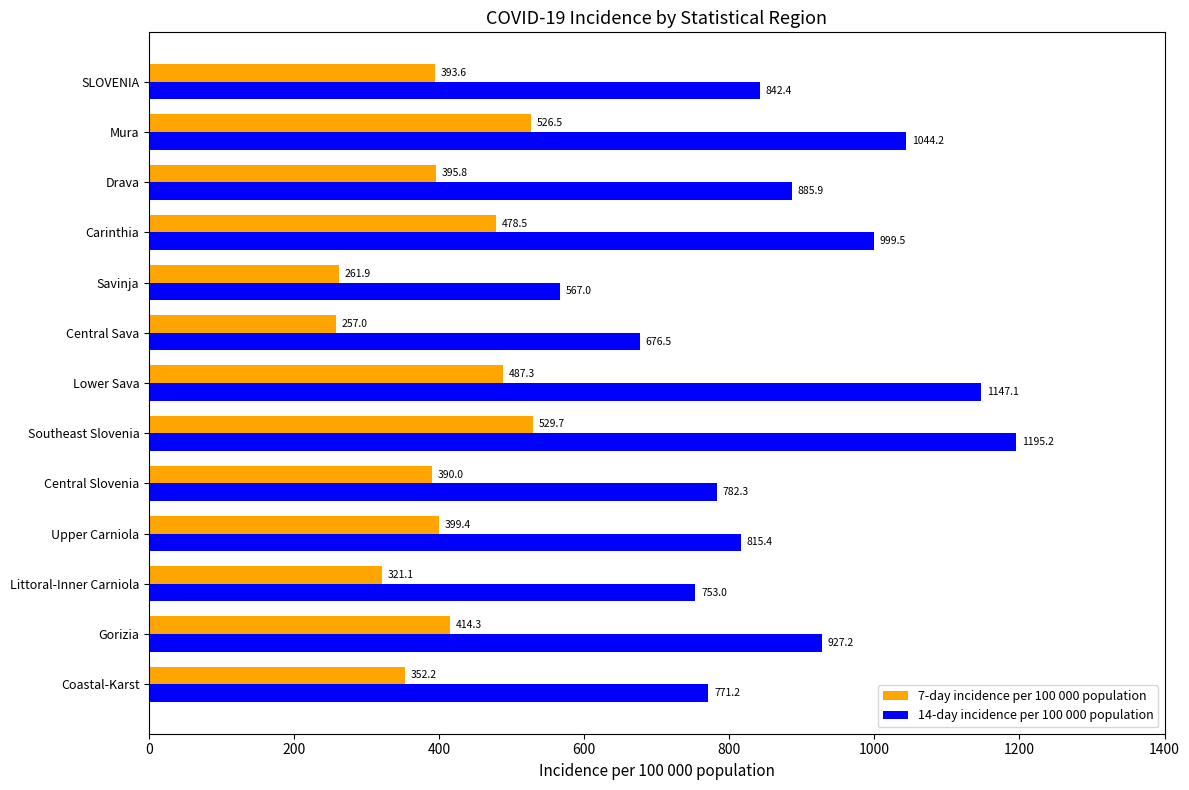

The value of 14-day incidence per 100 000 population at SLOVENIA is 842.4. True or false?

True